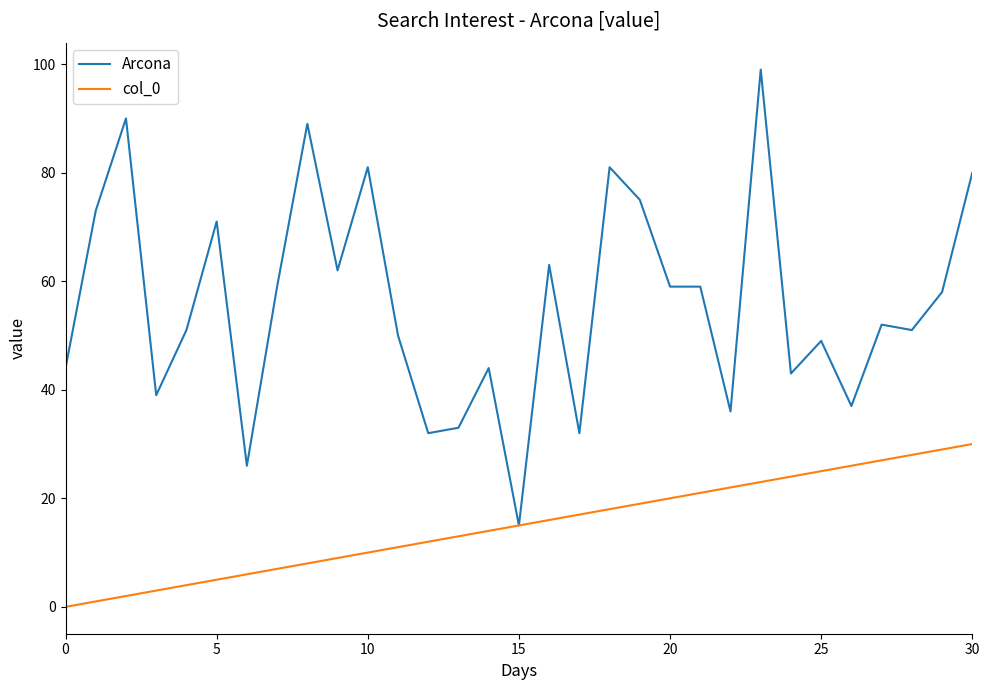

Rank the series by their maximum value, from lowest to highest.

col_0, Arcona